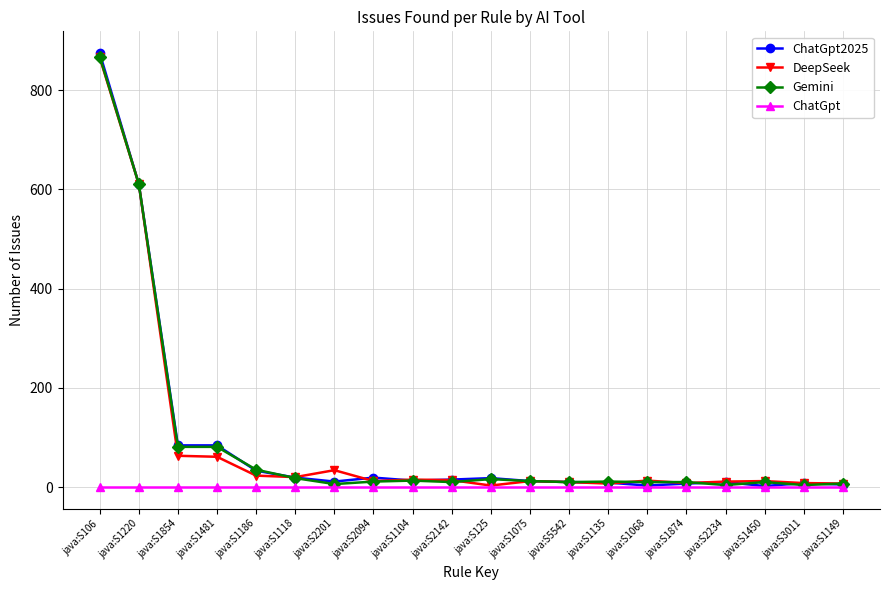

What is the sum of the DeepSeek values at java:S1220 and java:S125?

614